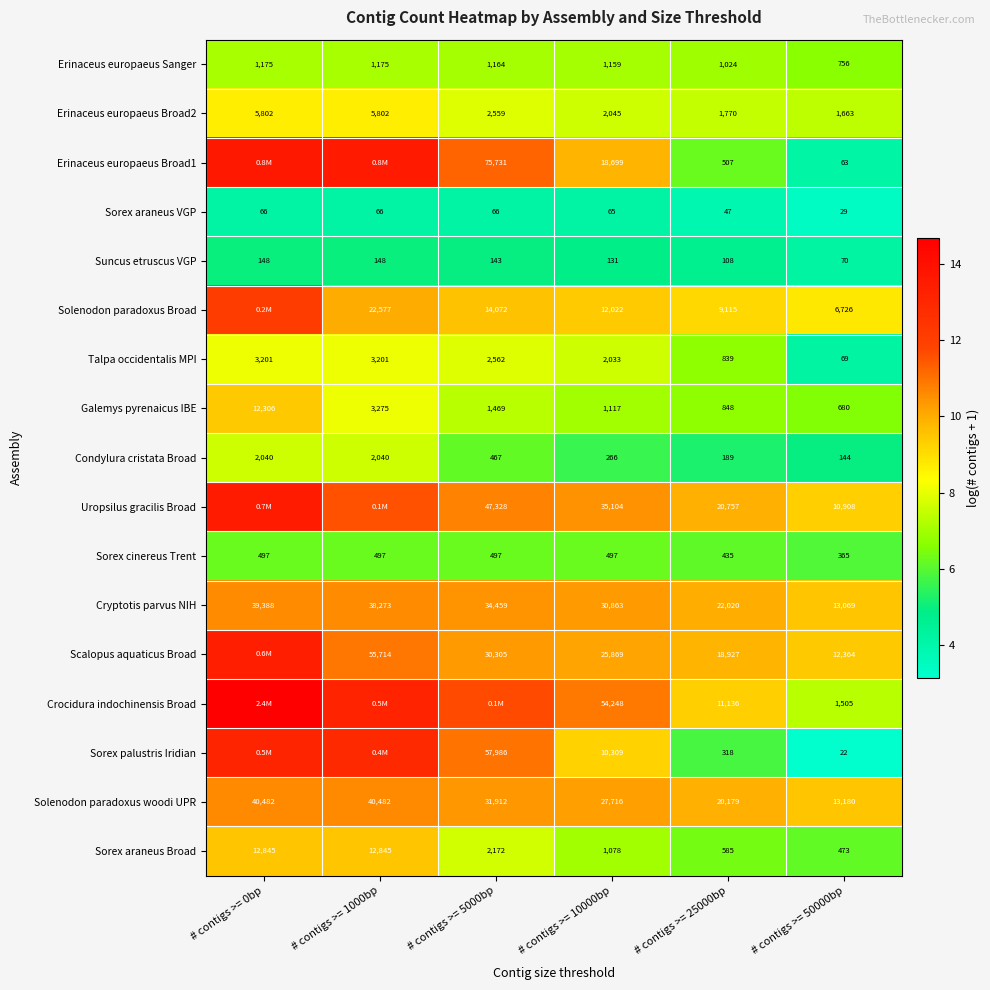

Which category has the lowest value across all series?

# contigs >= 50000bp